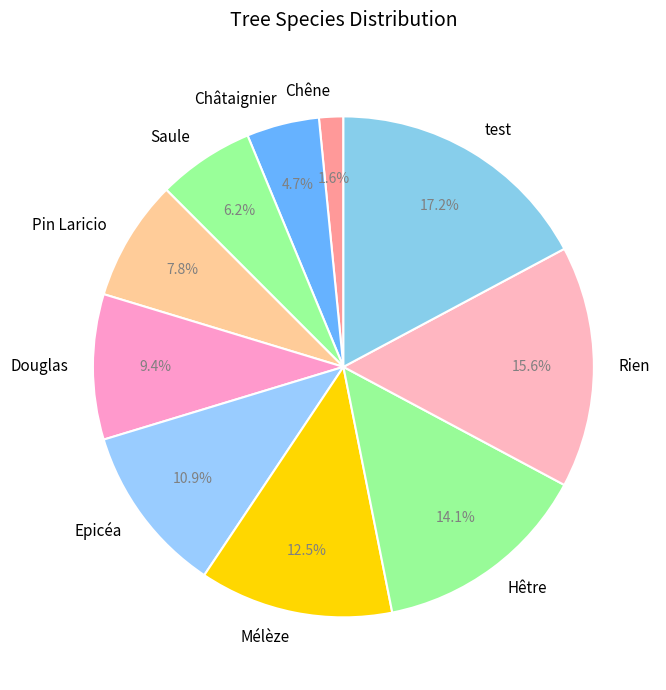

To the nearest percent, what percentage of the pie is Epicéa?

11%